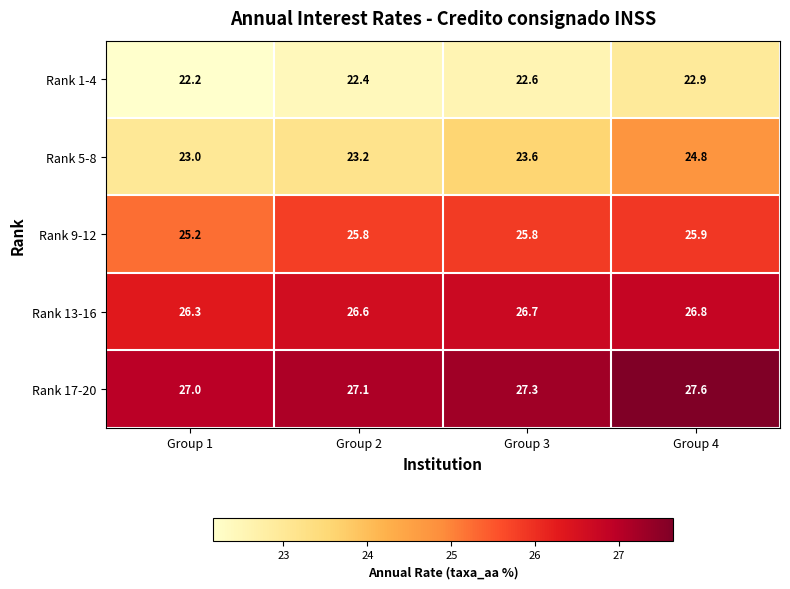

Between Group 2 and Group 3, which series saw the biggest shift?

Rank 5-8